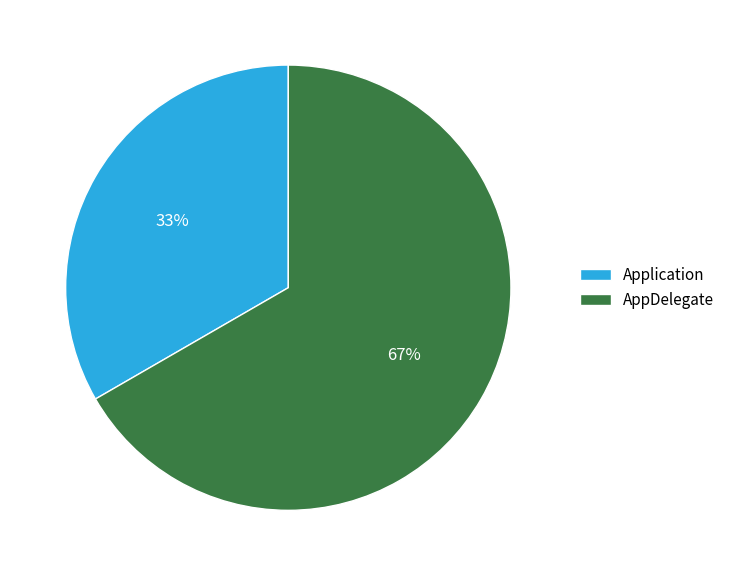

Approximately how many times larger is the value at AppDelegate compared to Application?

2.0